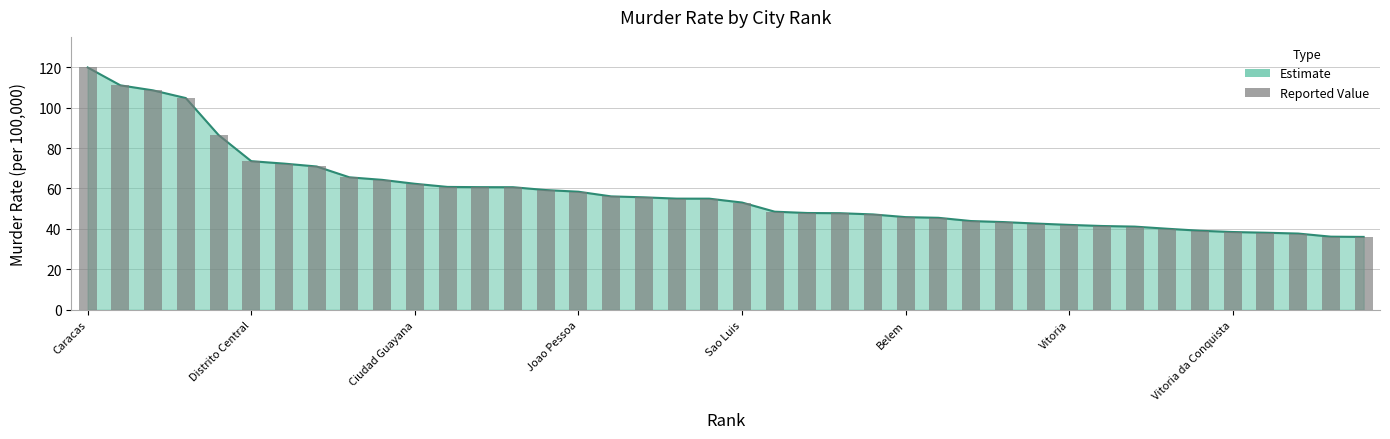

Reading left to right, transcribe all the data shown in this chart.

119.9	111.0	108.5	104.7	86.5	73.5	72.3	70.9	65.5	64.3	62.3	60.8	60.7	60.6	59.2	58.4	56.1	55.6	55.0	55.0	53.0	48.5	47.9	47.8	47.2	45.8	45.5	43.9	43.4	42.6	42.0	41.4	41.1	40.1	39.1	38.5	38.1	37.7	36.2	36.0